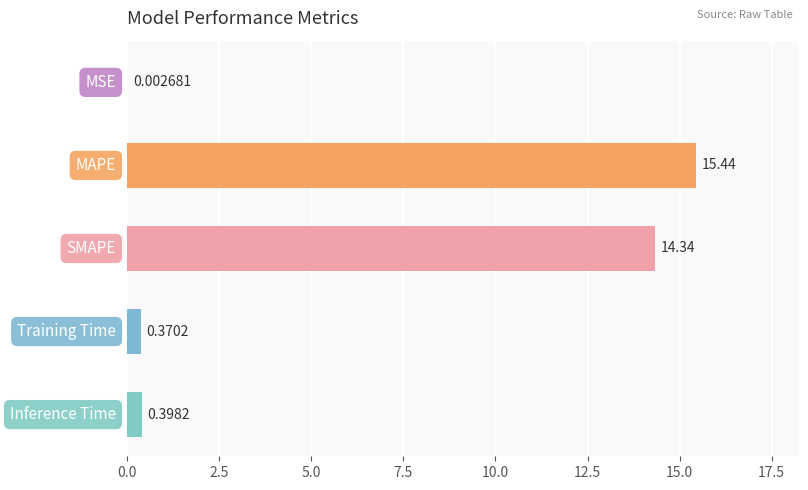

What is the sum of all values?

30.6